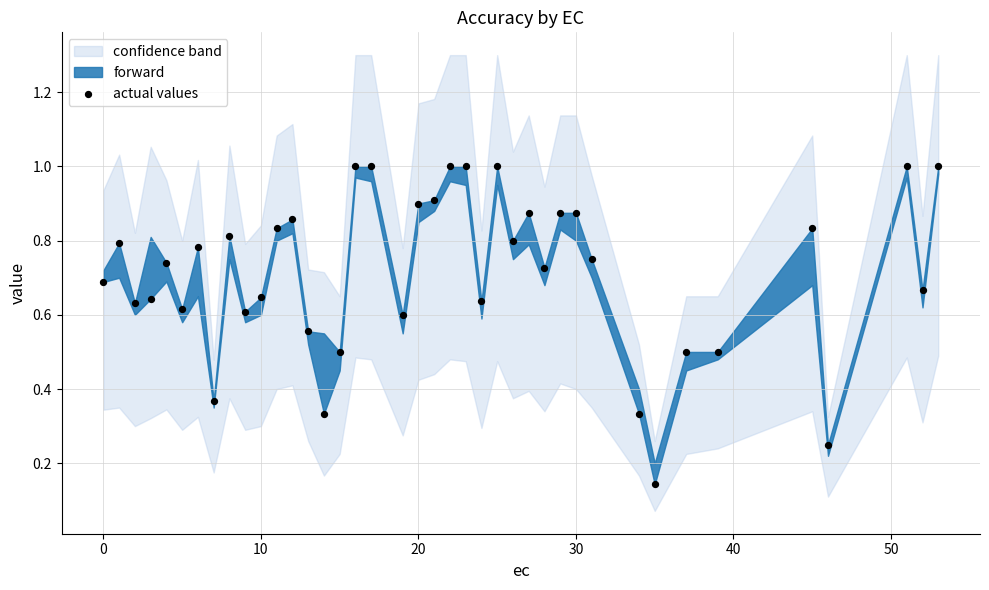

What is the range of X values (max minus min)?

53.0